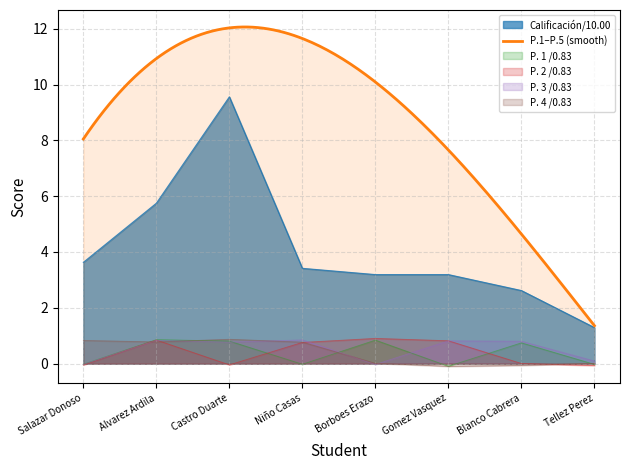

At Gomez Vasquez, list the series in order from smallest to largest.

P. 4 /0.83, P. 1 /0.83, P. 3 /0.83, P. 2 /0.83, Calificación/10.00